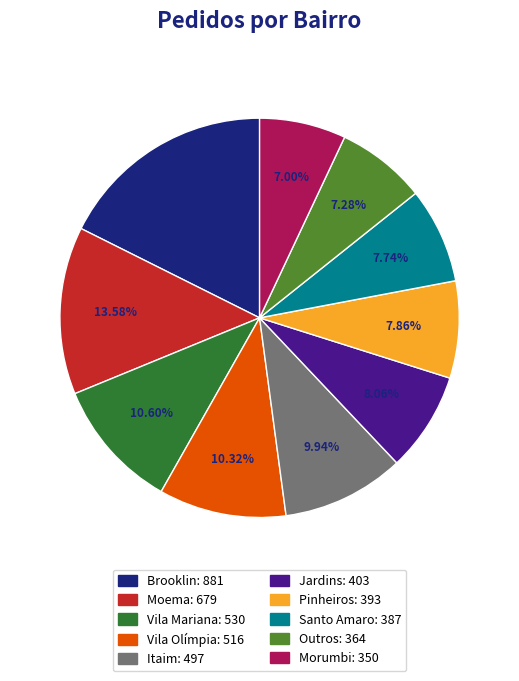

What percentage is the Vila Mariana slice, to the nearest percent?

11%